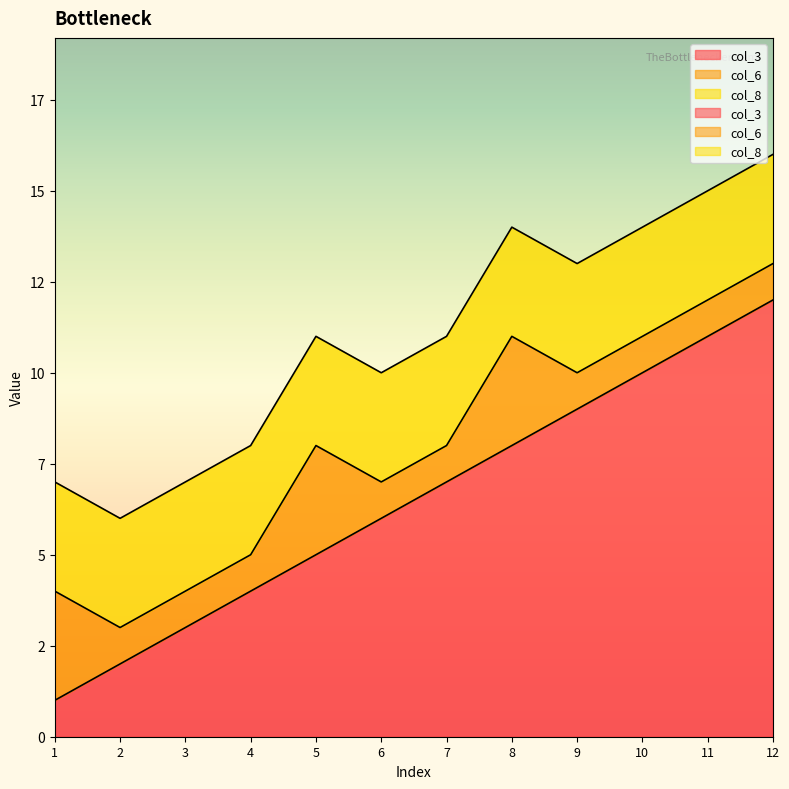

How many data points in col_3 are above 7?

5